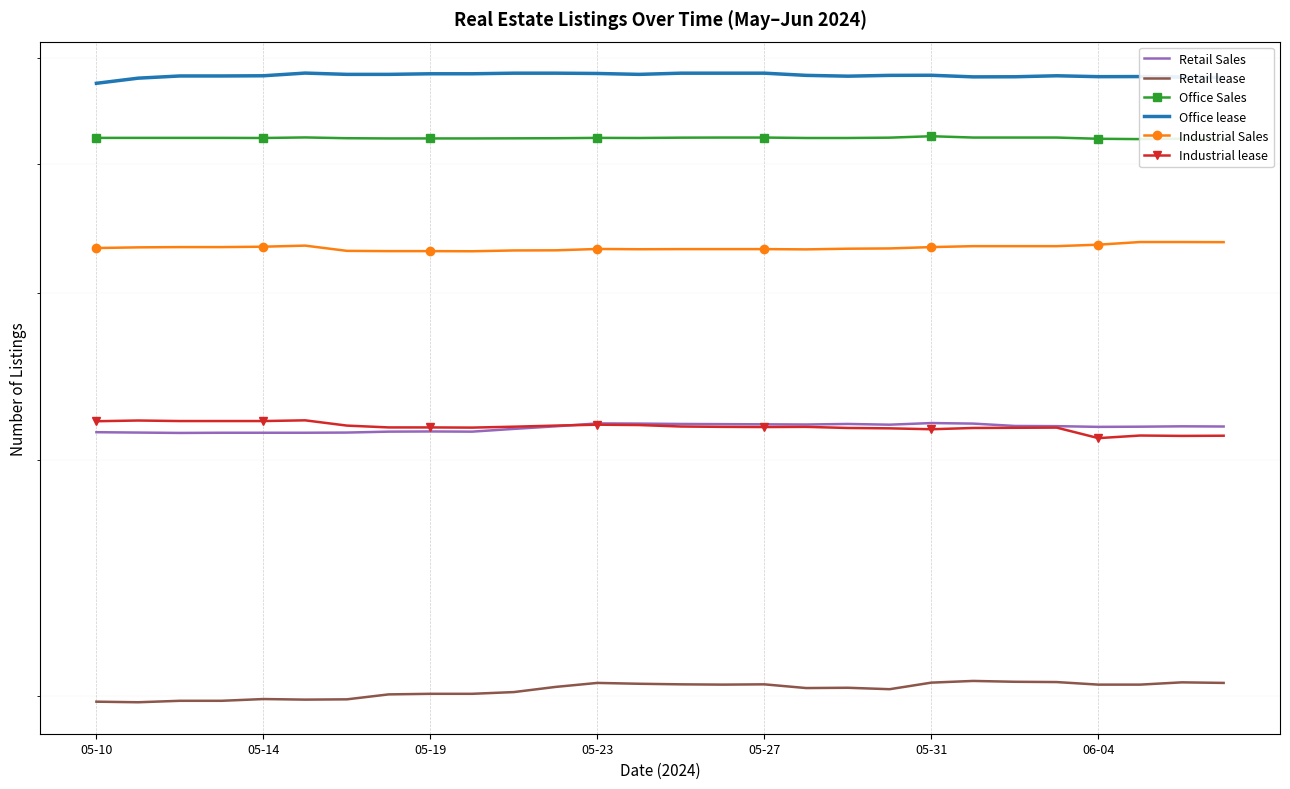

Rank the series at 7 from lowest to highest value.

Retail lease, Retail Sales, Industrial lease, Industrial Sales, Office Sales, Office lease